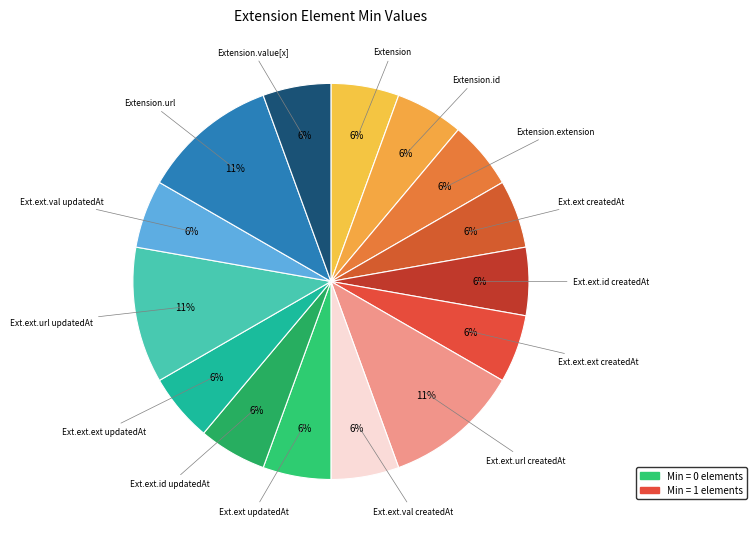

Count the number of slices in the pie.

15